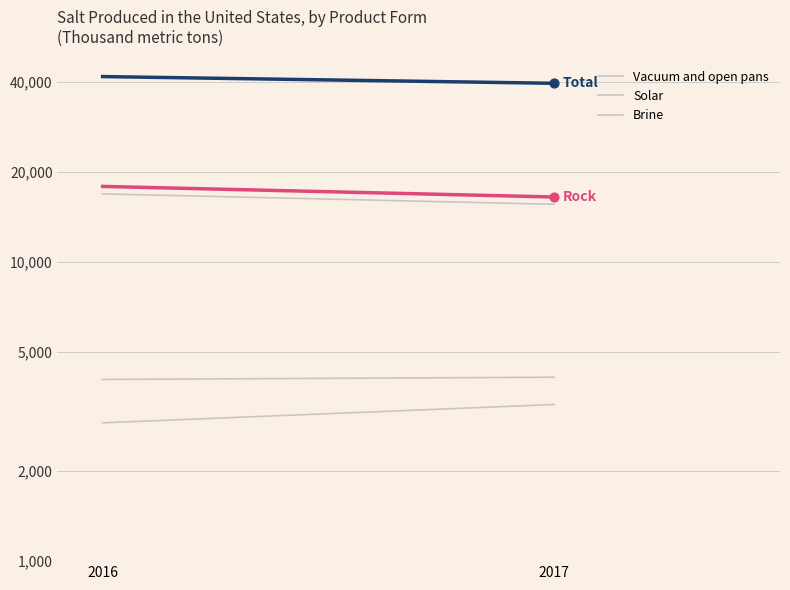

What is the total value across all series at 2016?

83450